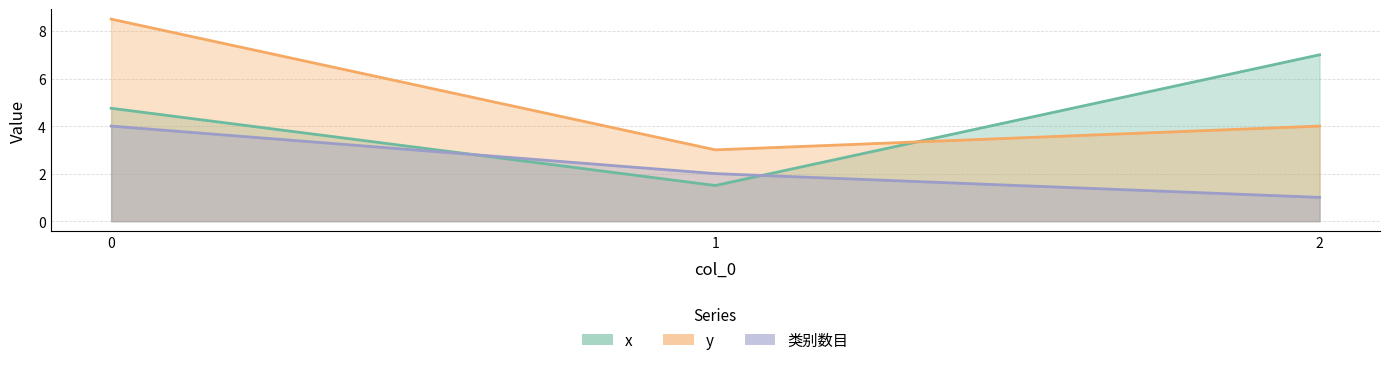

Is the value of y at 2 greater than the value of x at 2?

No